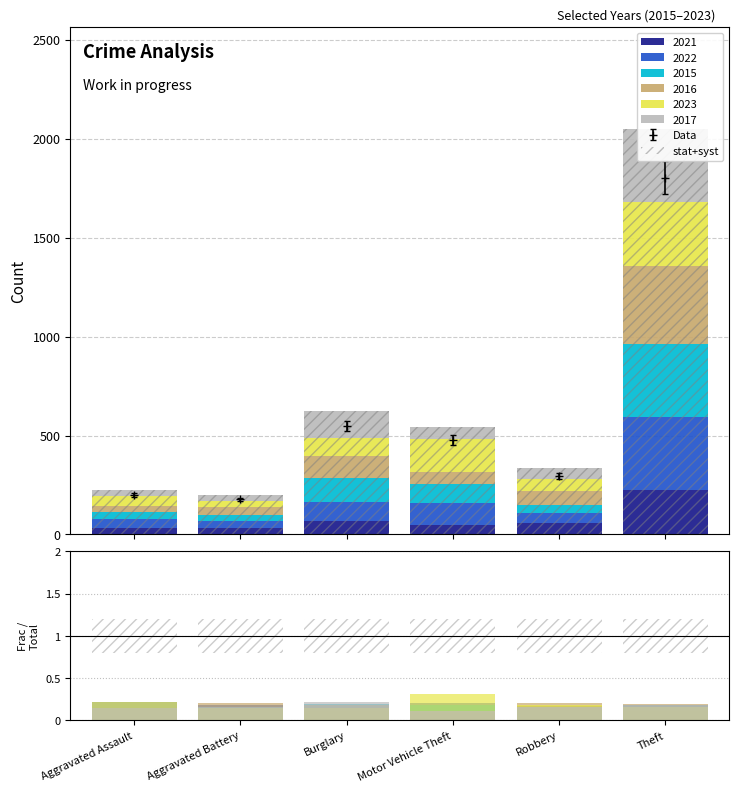

What position from the left is Aggravated Assault?

1